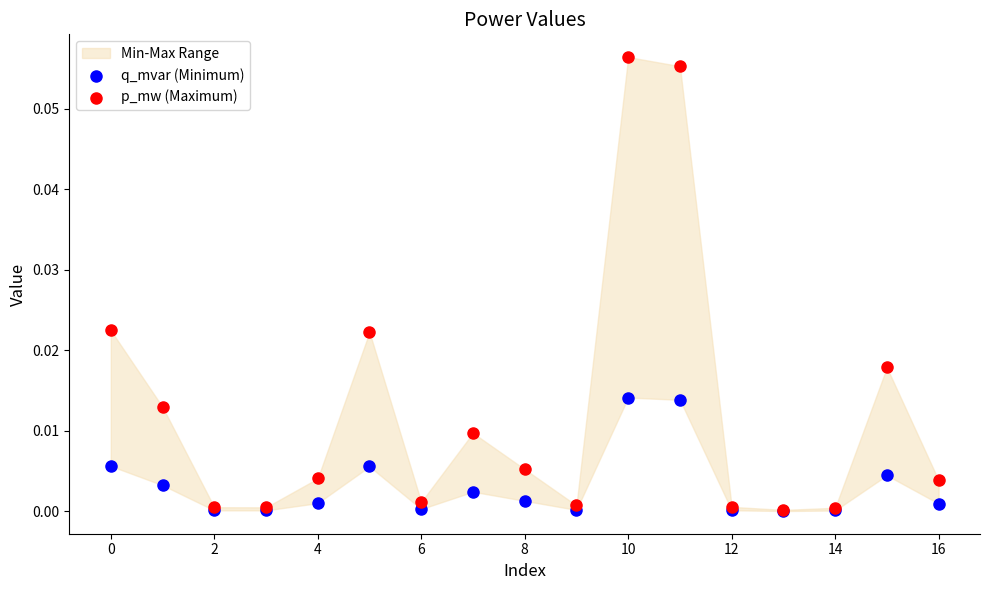

Which series has the widest spread of Y values?

p_mw (Maximum)